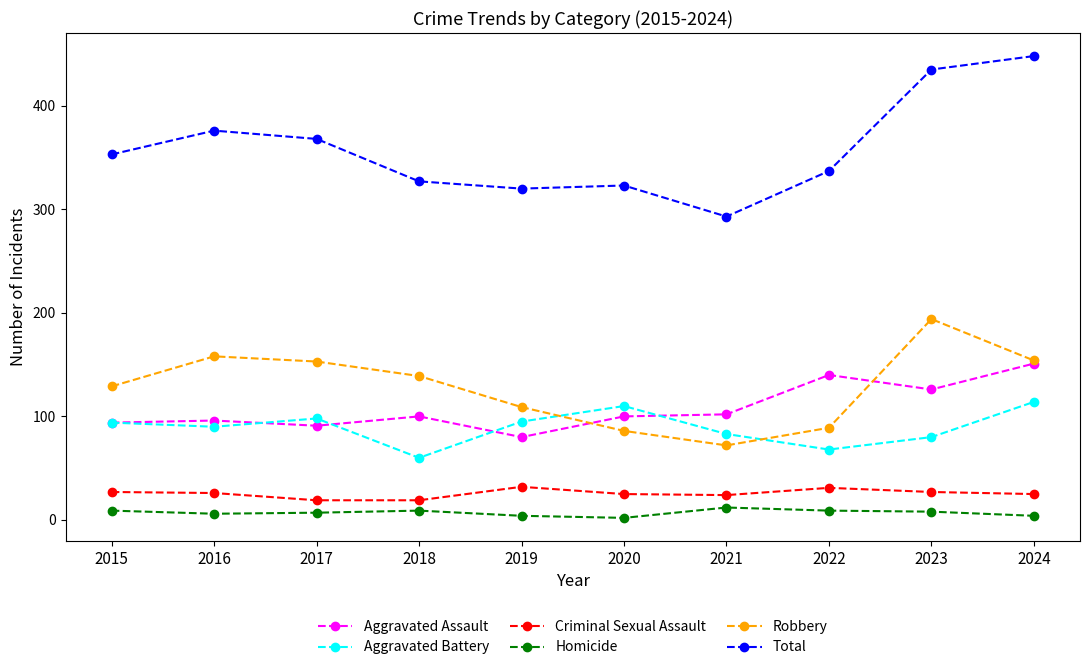

What are all the series names shown in the legend?

Aggravated Assault, Aggravated Battery, Criminal Sexual Assault, Homicide, Robbery, Total